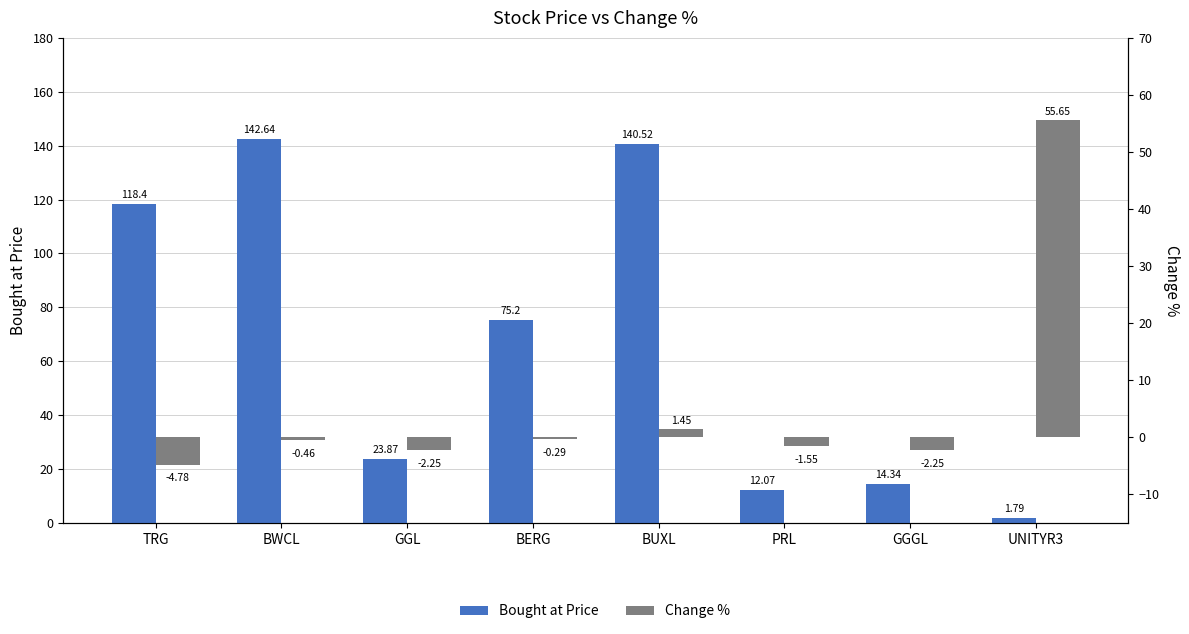

Is the value of Change % at GGGL greater than the value of Bought at Price at UNITYR3?

No